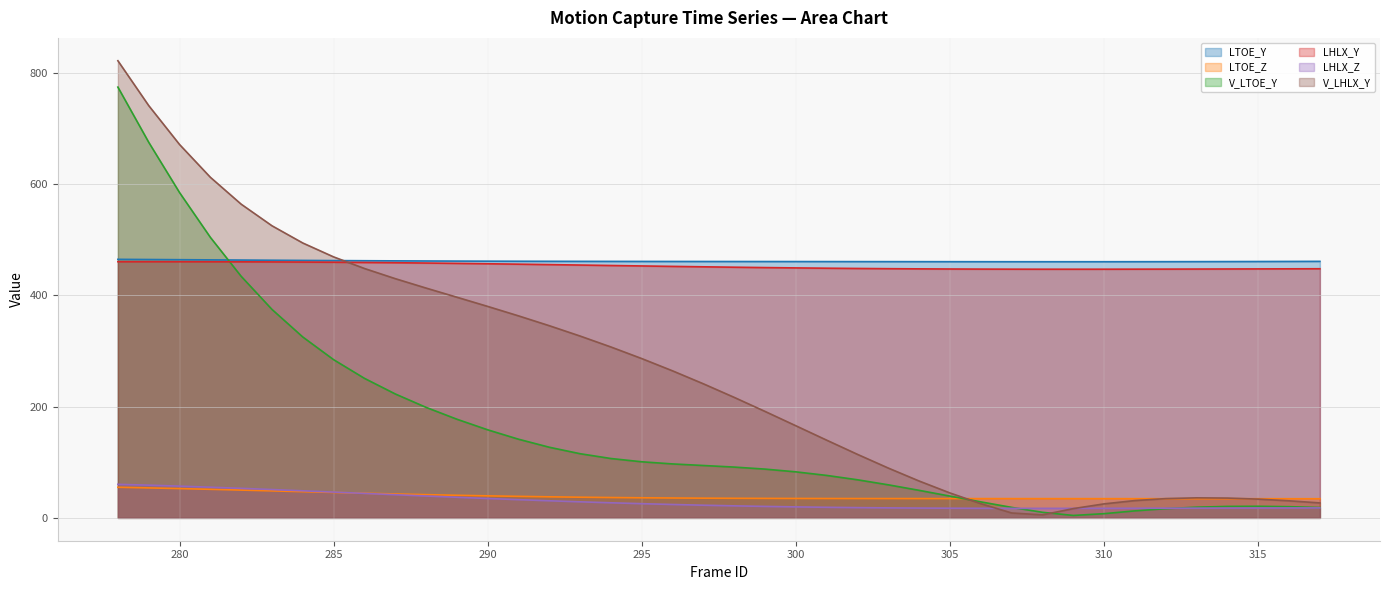

How many data points in LTOE_Z are above 35?

22